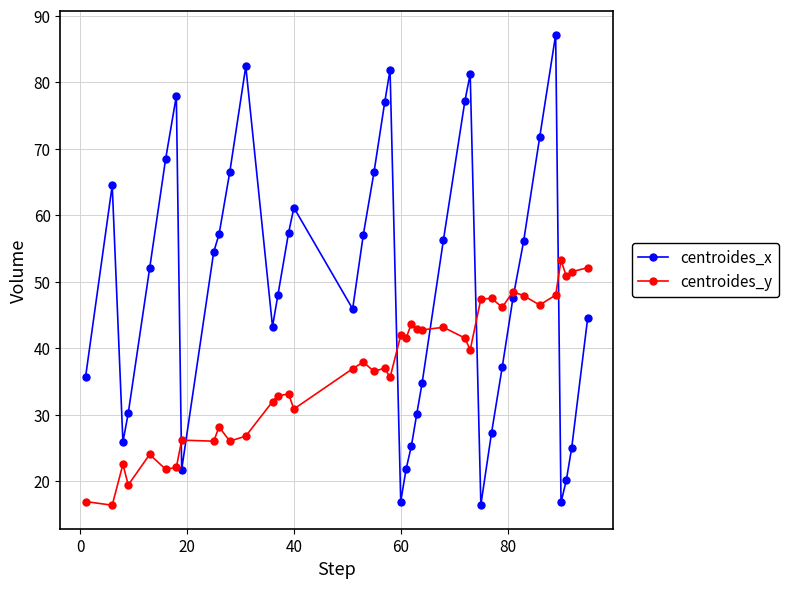

Rank the series by their maximum value, from lowest to highest.

centroides_y, centroides_x